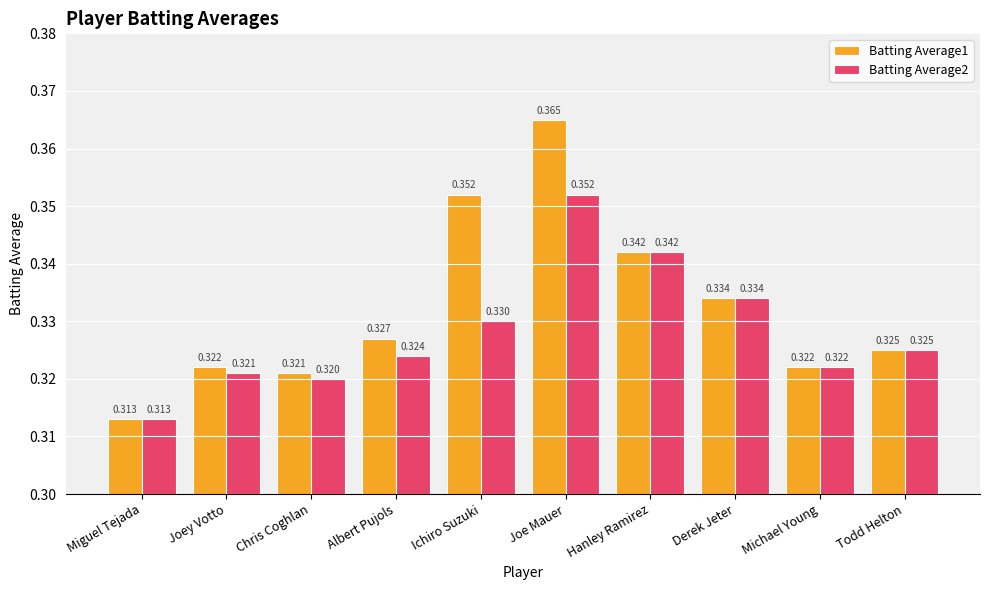

What is the label of the 3rd bar from the right?

Derek Jeter